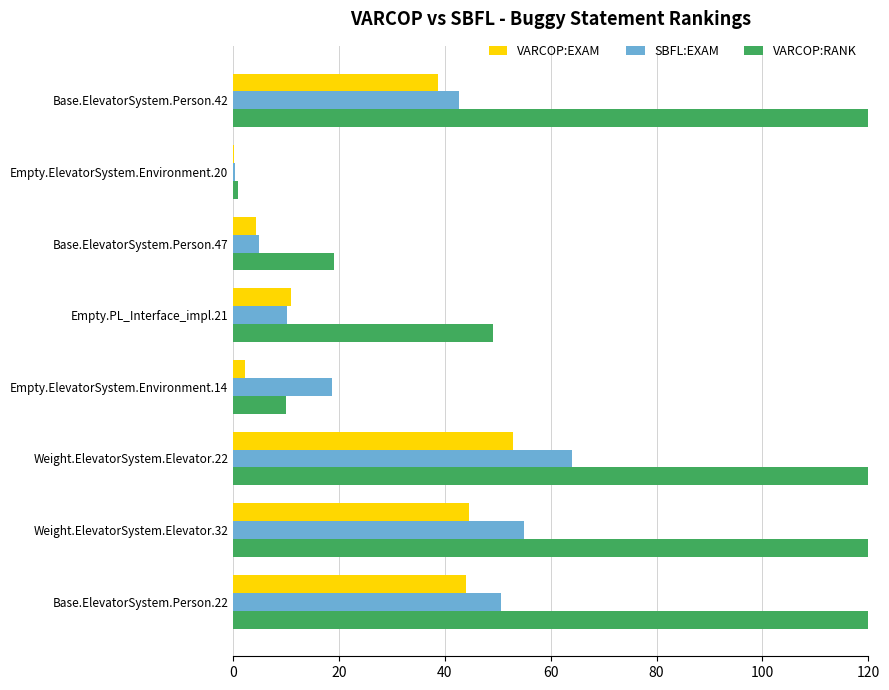

Is the value of VARCOP:RANK at Empty.ElevatorSystem.Environment.20 greater than the value of SBFL:EXAM at Empty.ElevatorSystem.Environment.20?

Yes